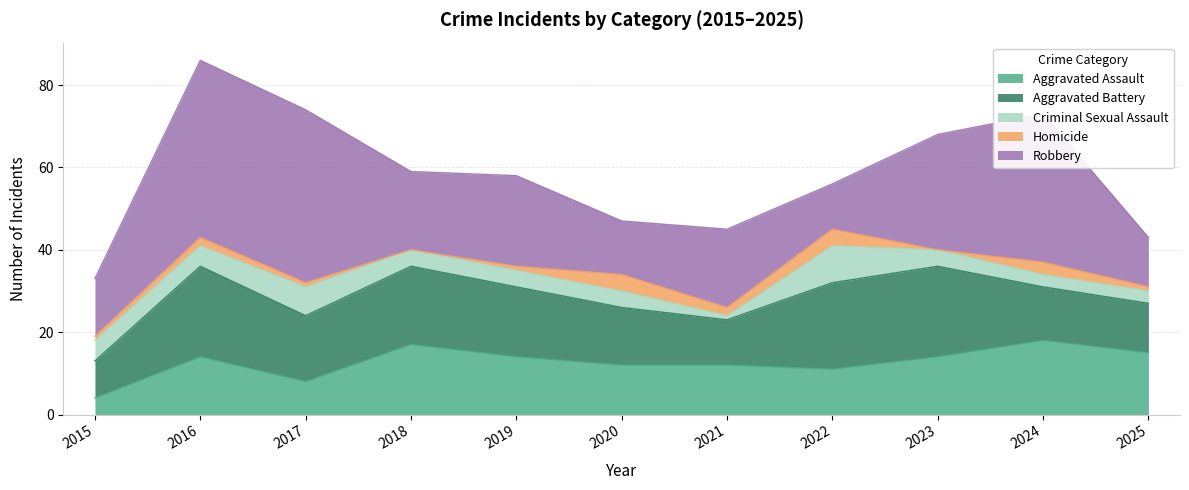

The Robbery series shows 8 at 2018. True or false?

False